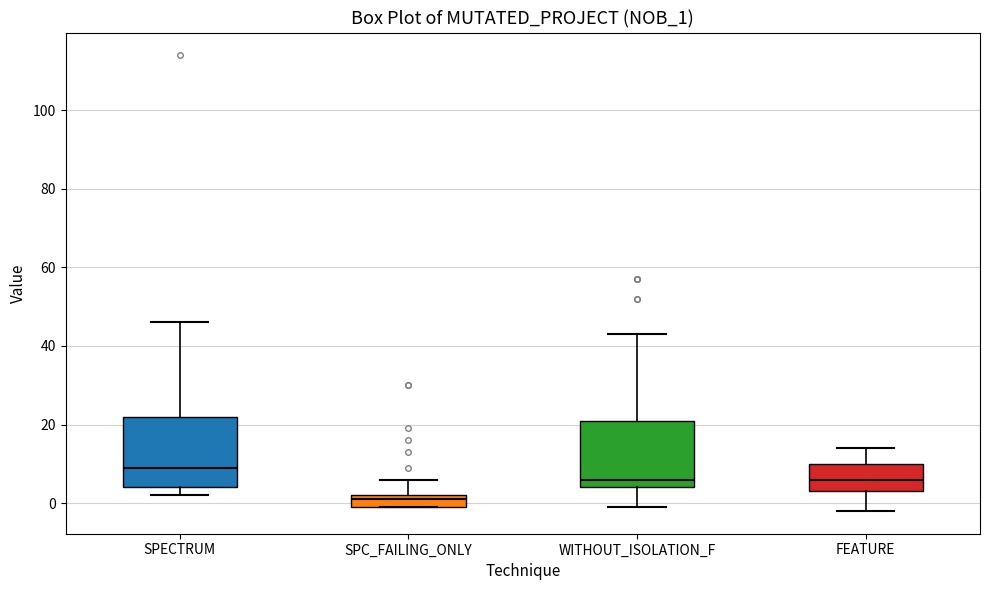

Which box has the highest median line?

SPECTRUM